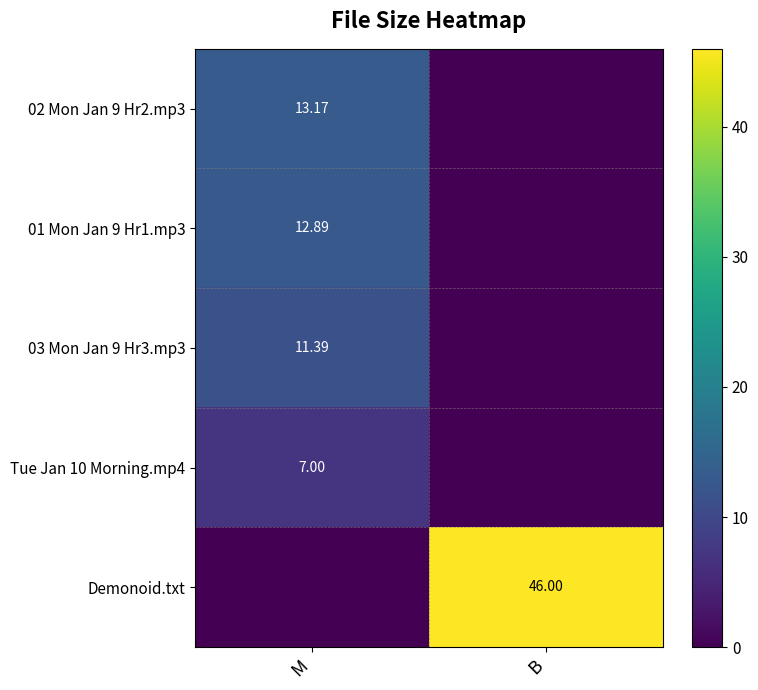

True or false: 02 Mon Jan 9 Hr2.mp3 has a value of 13.2 at M.

True